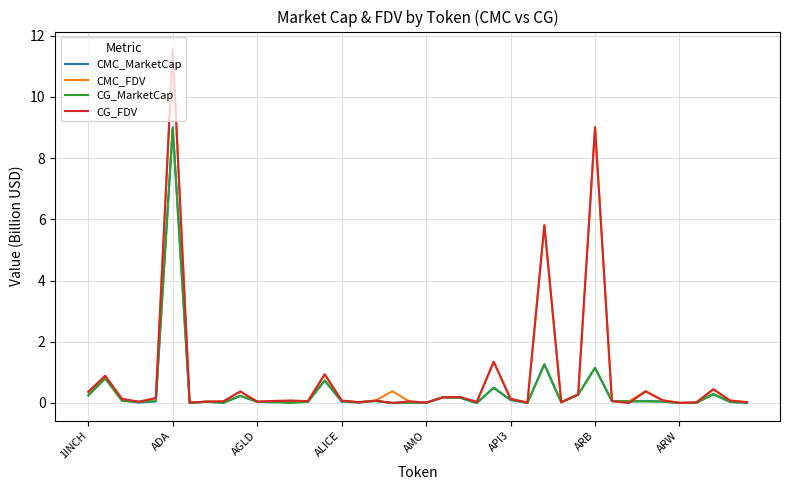

What is the maximum value for CMC_MarketCap?

9.0